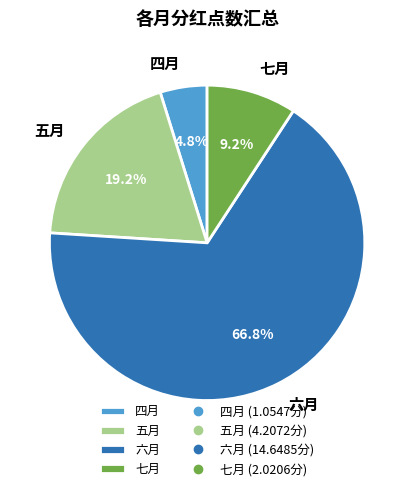

To the nearest percent, what is the average slice percentage?

25%